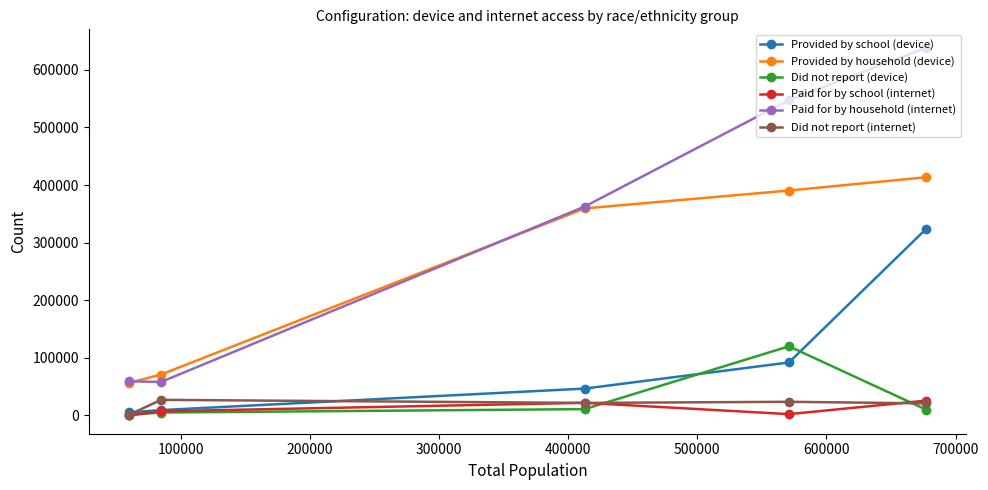

What is the minimum value for Paid for by household (internet)?

57997